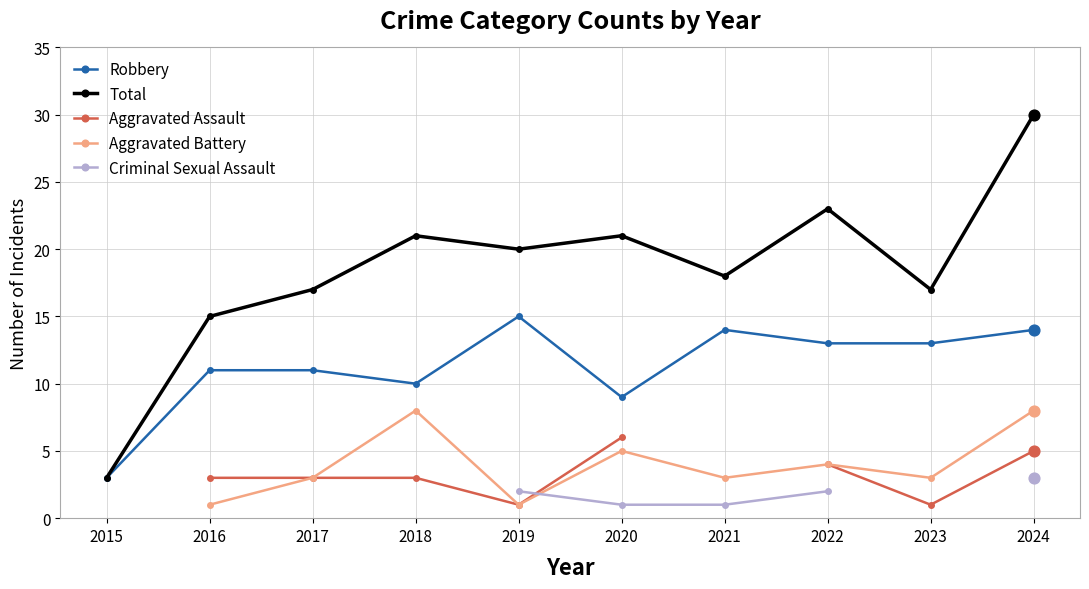

What are all the series names shown in the legend?

Robbery, Total, Aggravated Assault, Aggravated Battery, Criminal Sexual Assault